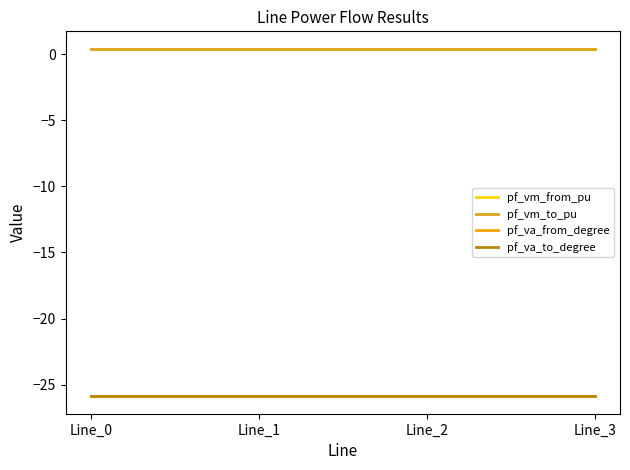

True or false: pf_vm_to_pu and pf_va_from_degree cross at least once.

False